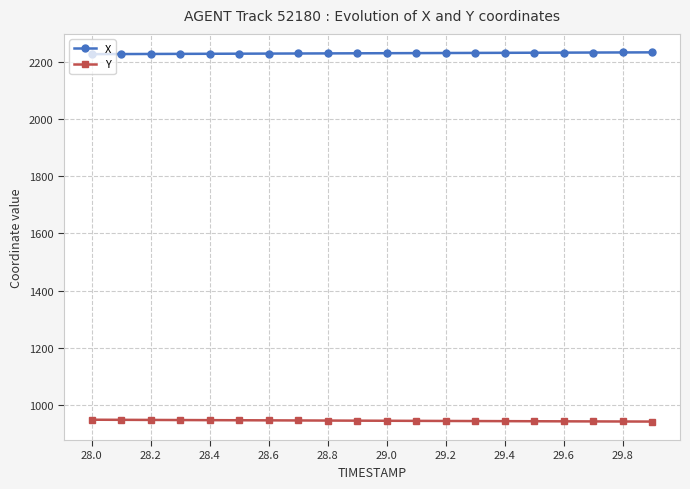

Is this an area chart (filled region under the line)?

No